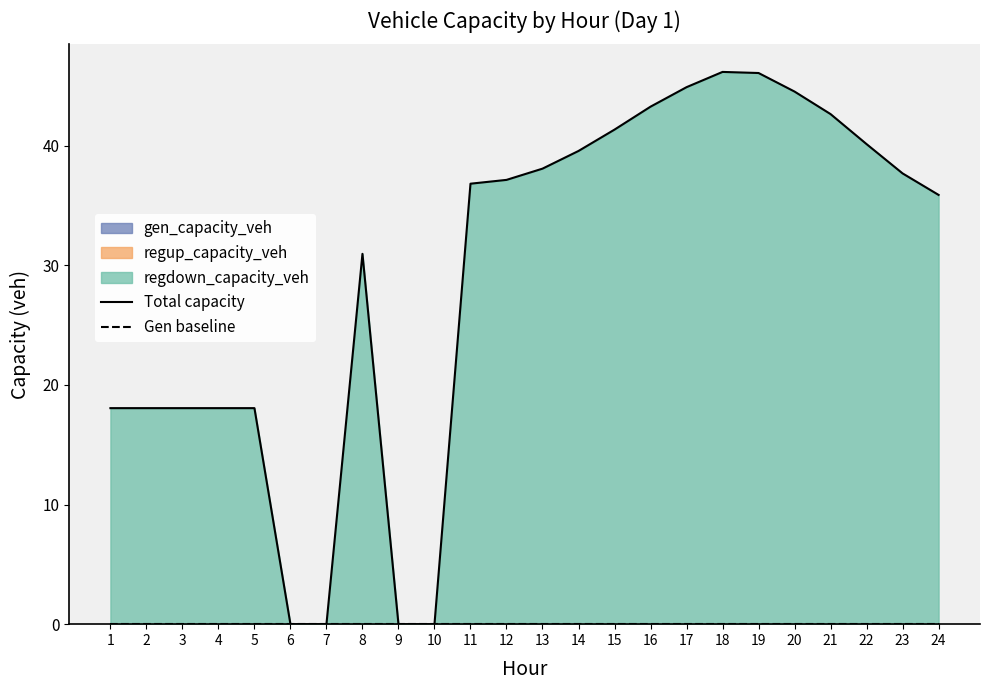

What is the value of the Total capacity point at the 11th from the left?

36.8